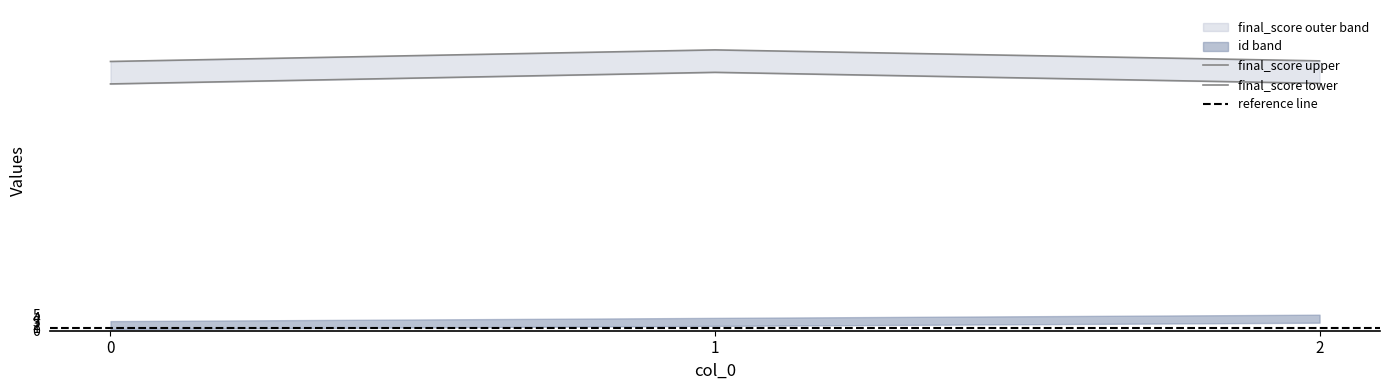

At which label does the data first exceed 84?

1